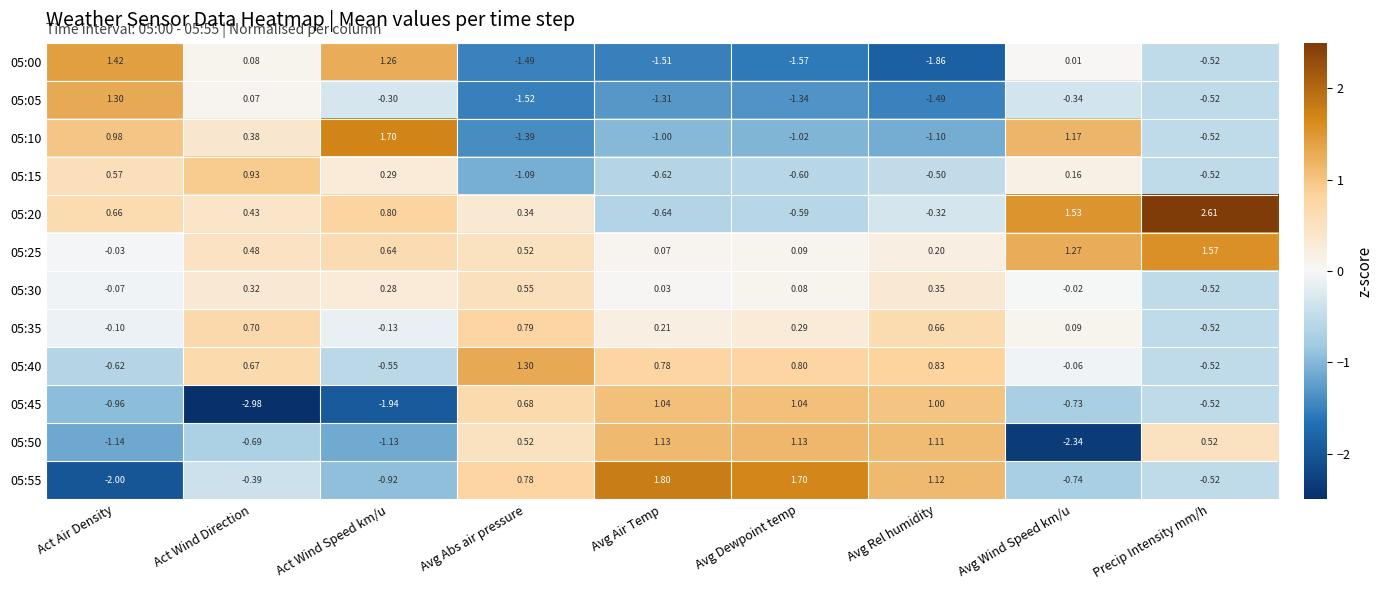

Which category has the lowest value in the 05:40 series?

Act Air Density